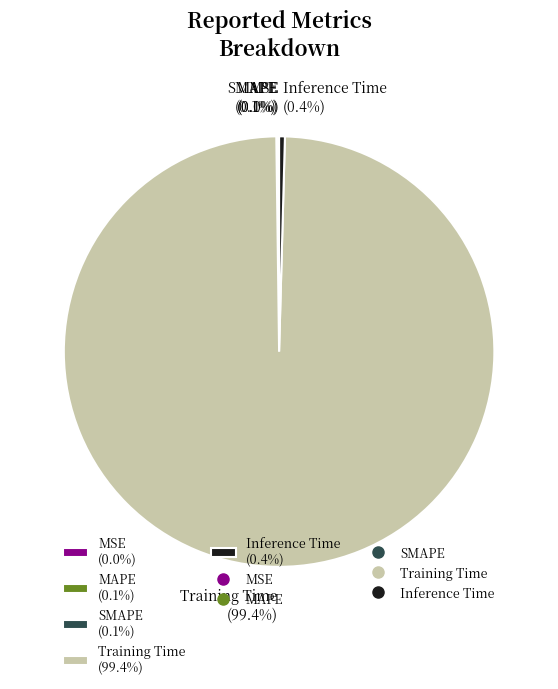

Does any single category account for the majority?

Yes